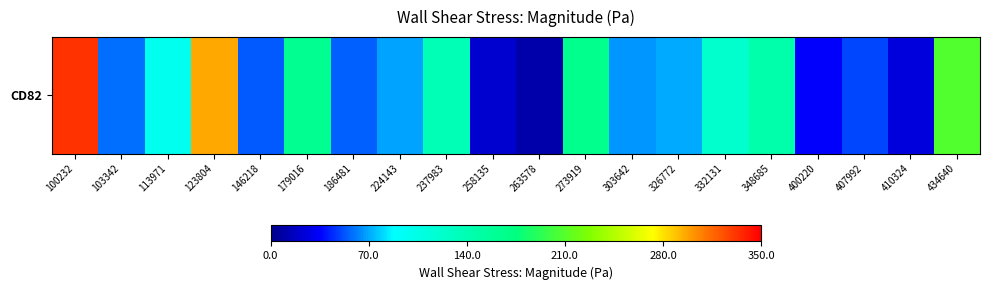

Which has a higher value, 273919 or 407992?

273919